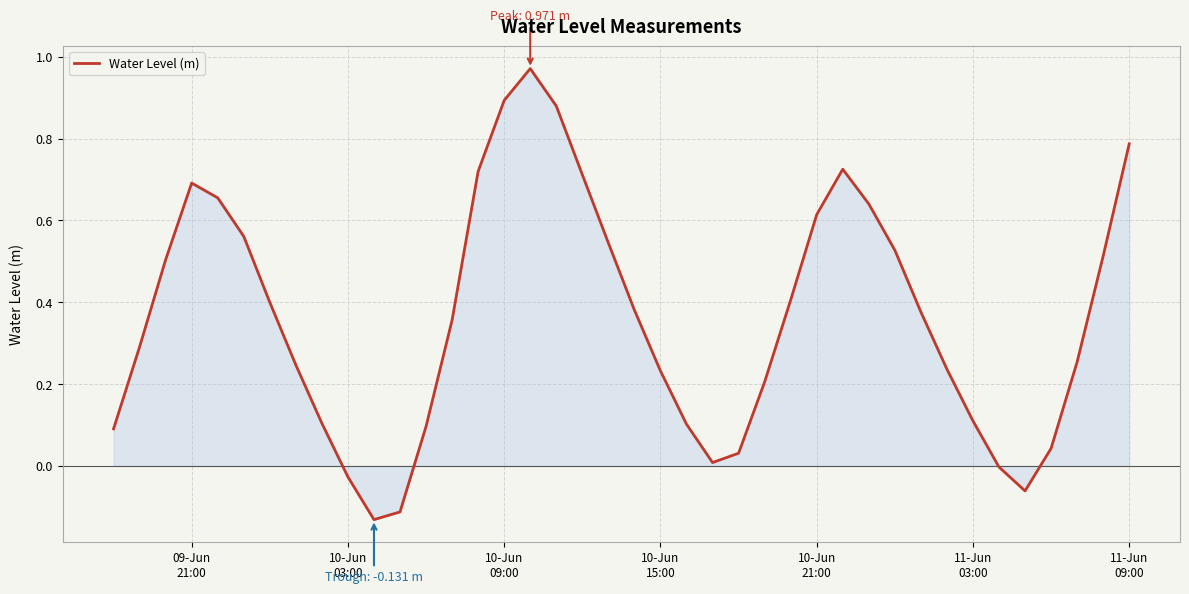

What is the difference between the maximum and minimum values?

1.1